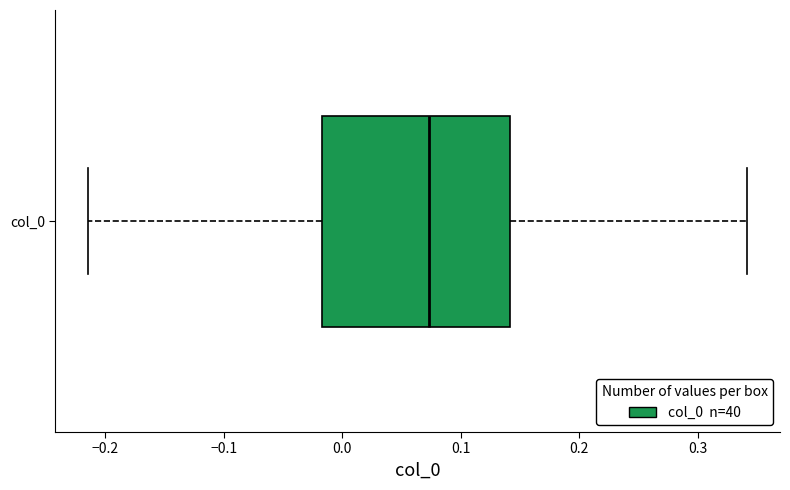

Where does the right whisker of the box for col_0 end on the x-axis? The values are not printed on the chart, so give them approximately, as read against the axis.

0.34